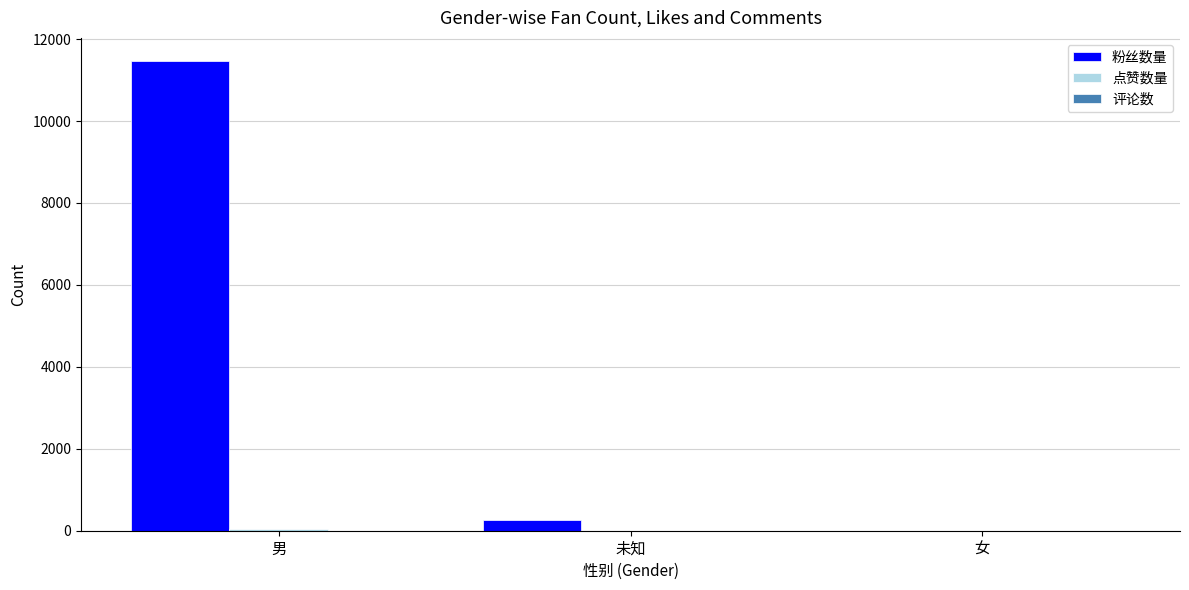

Which series has the largest total across all categories?

粉丝数量